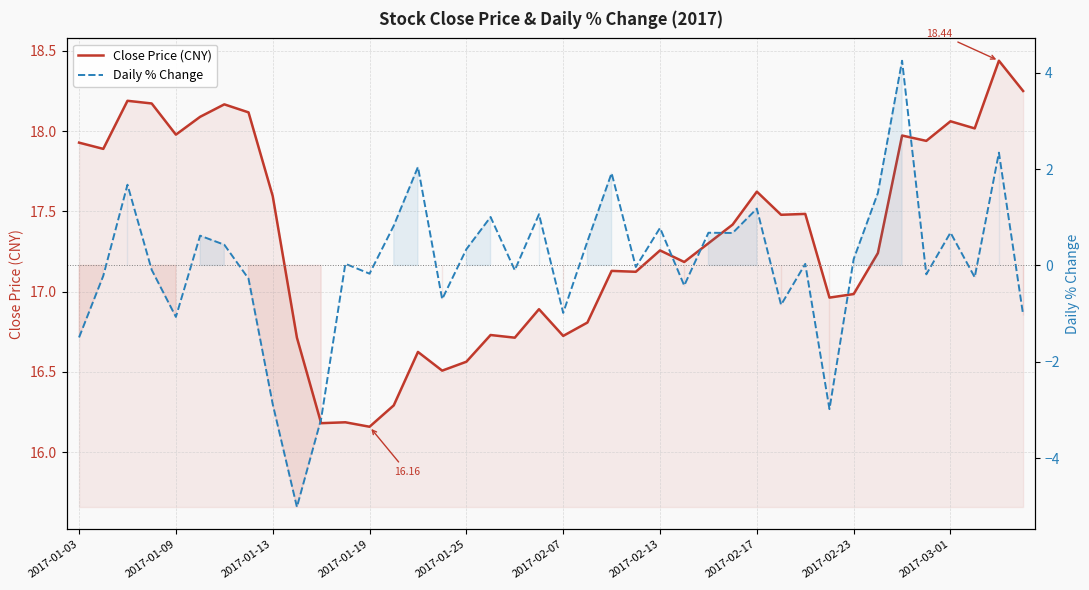

The Daily % Change series shows -0.3 at 39. True or false?

False